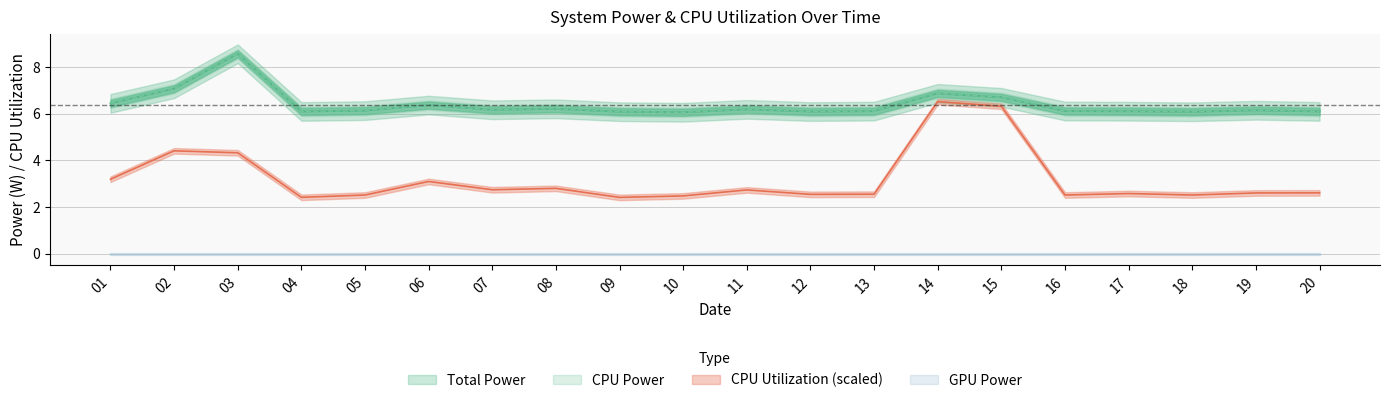

True or false: CPU Power and CPU Utilization cross at least once.

False